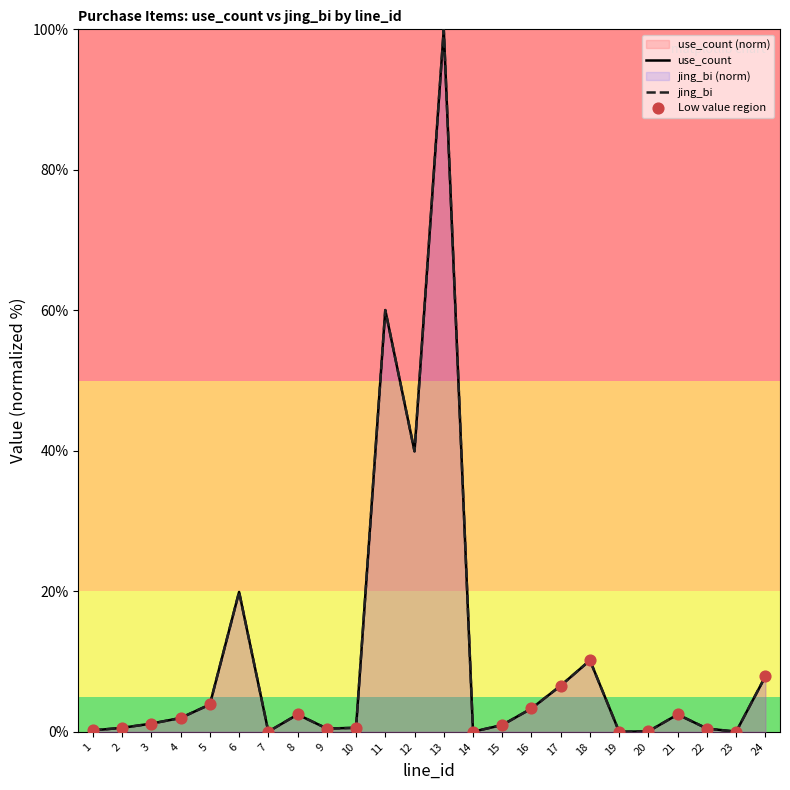

At which category is the sum across all series the highest?

13